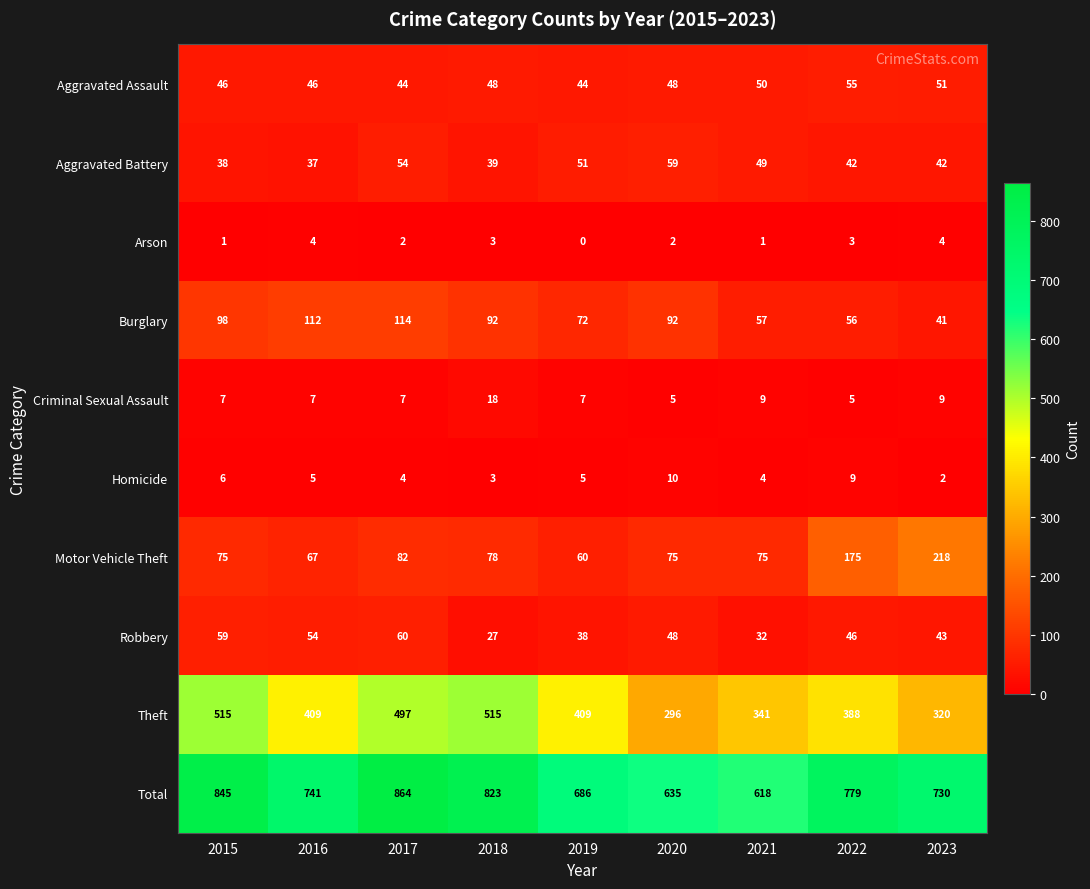

What is the difference between the maximum and minimum values in the Homicide series?

8